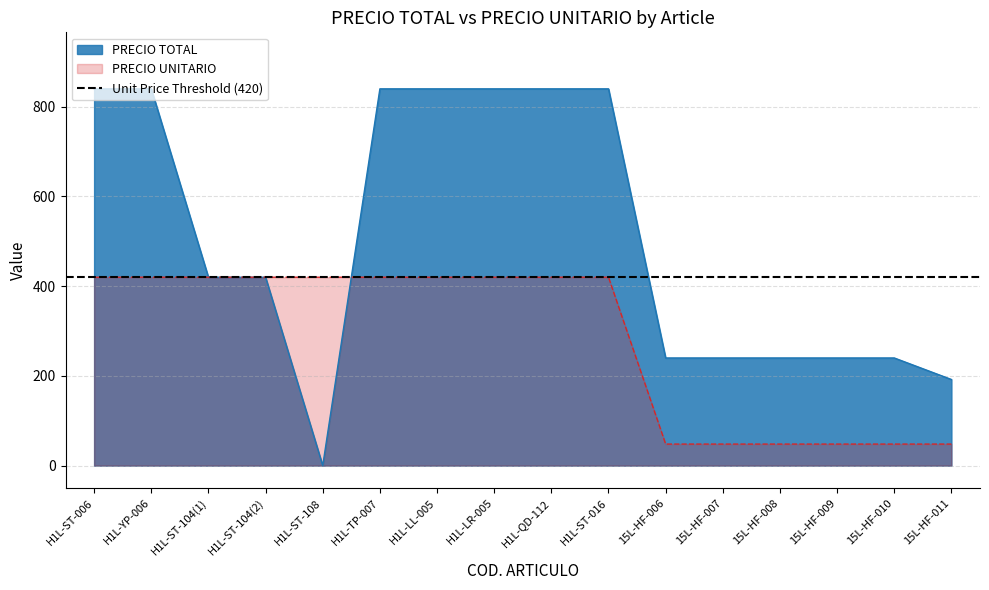

What position from the left is 15L-HF-006?

11